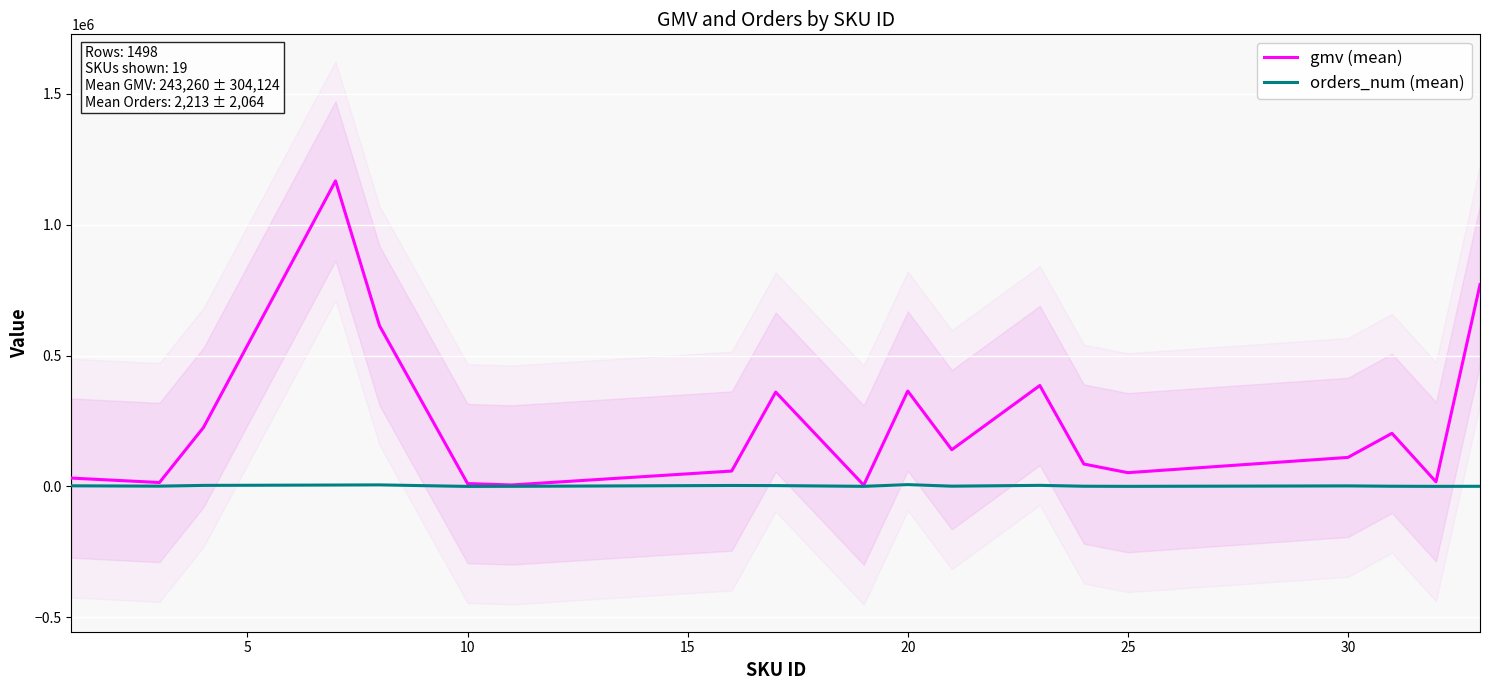

Which series changed the most between 5 and 15?

gmv (mean)